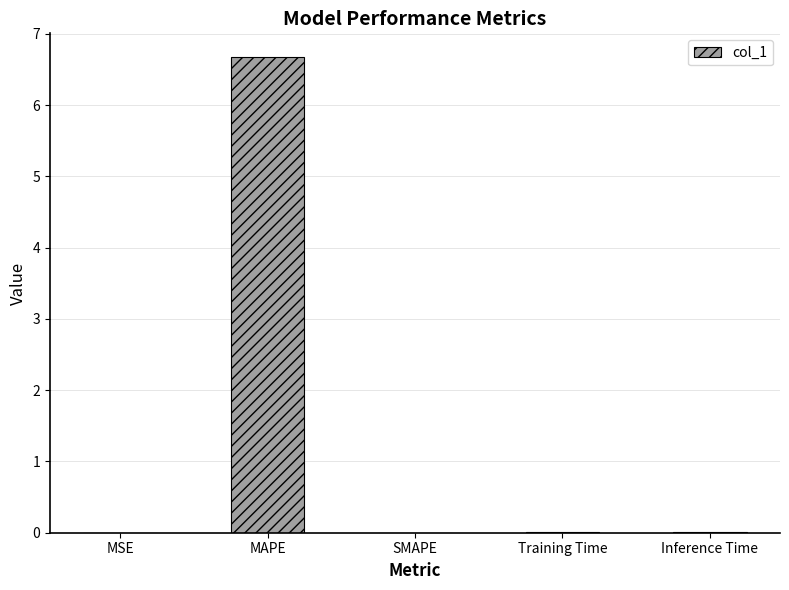

Are the bars horizontal?

No